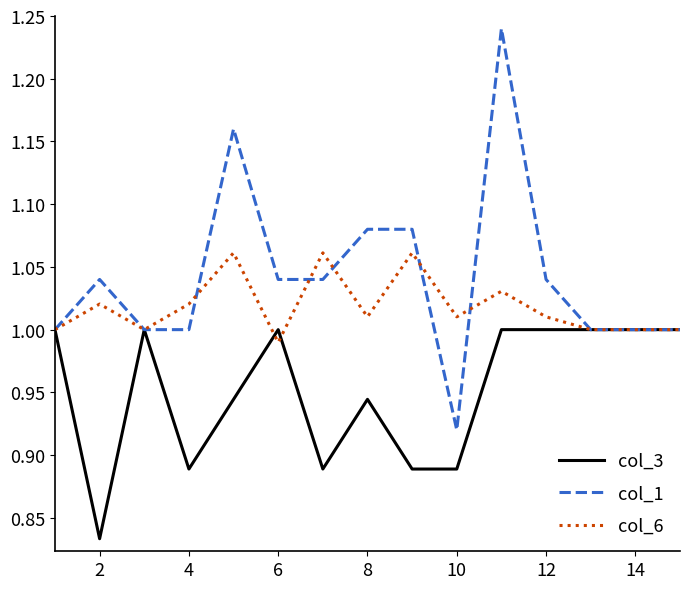

Which series has the largest range (max minus min)?

col_1